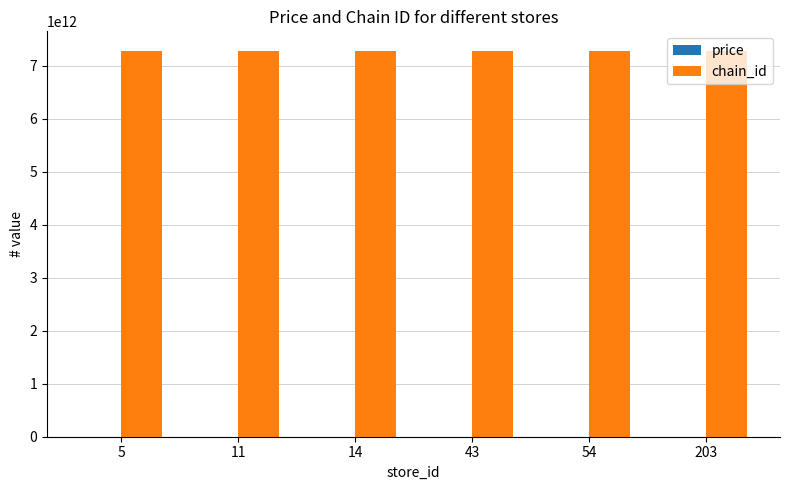

True or false: chain_id has a value of 7290058140886.0 at 54.

True